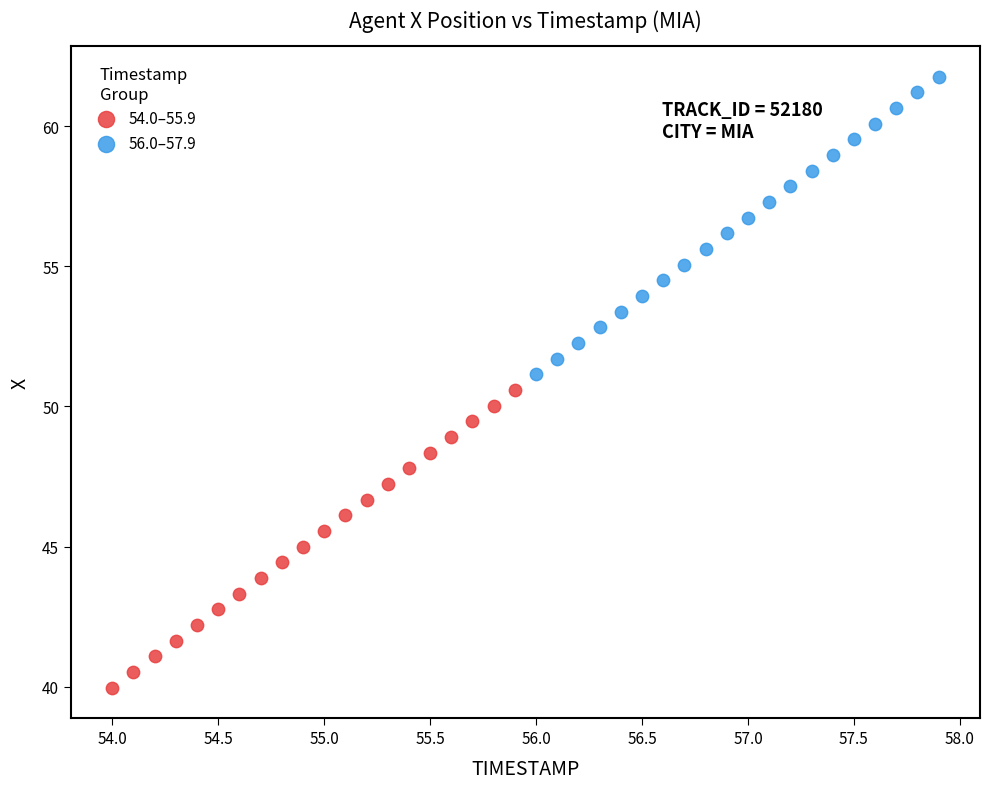

What are all the series names shown in the legend?

54.0–55.9, 56.0–57.9